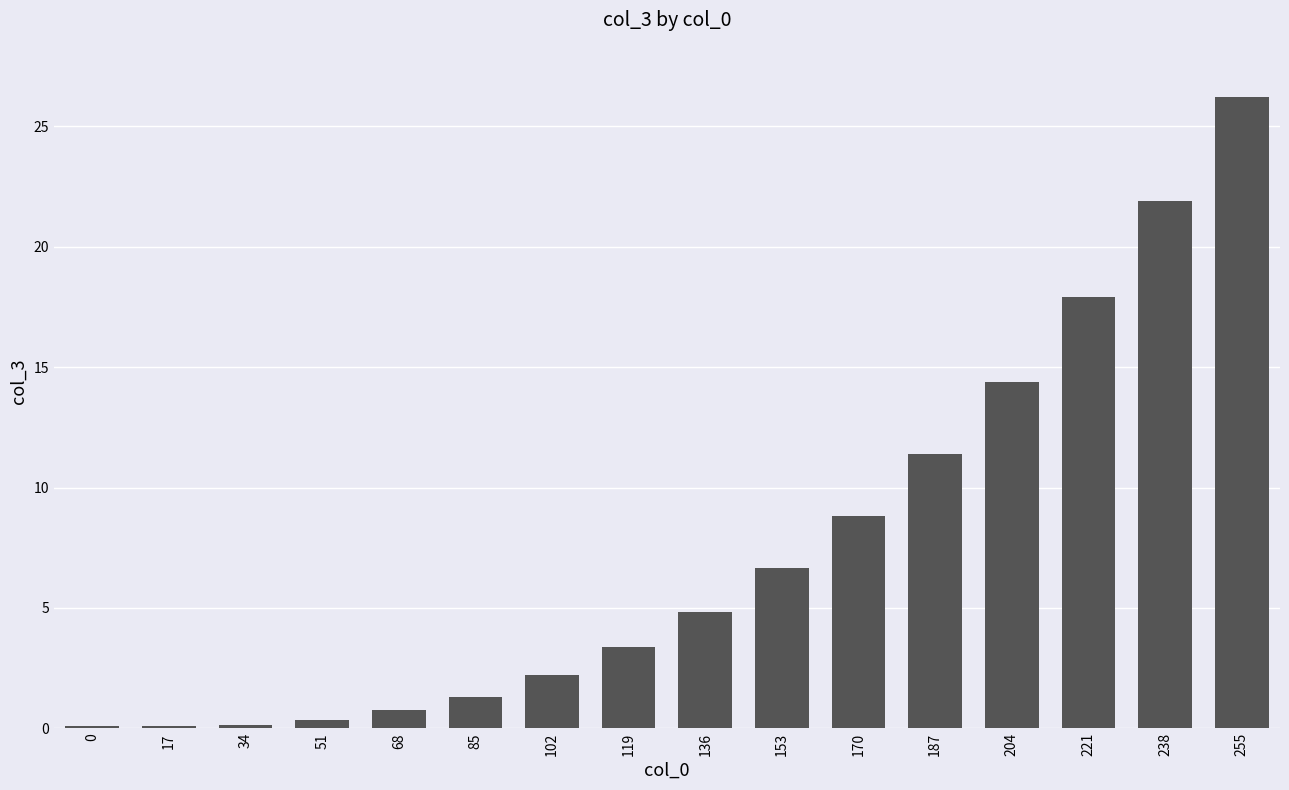

At which label does the data first exceed 4?

136